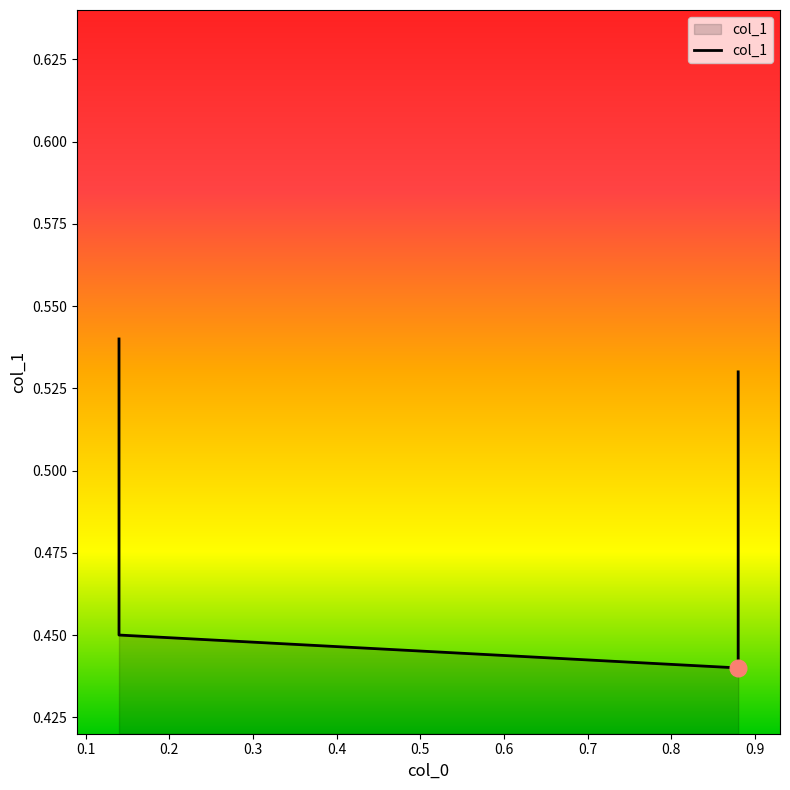

True or false: there are more than 0 points higher than both neighbors.

False